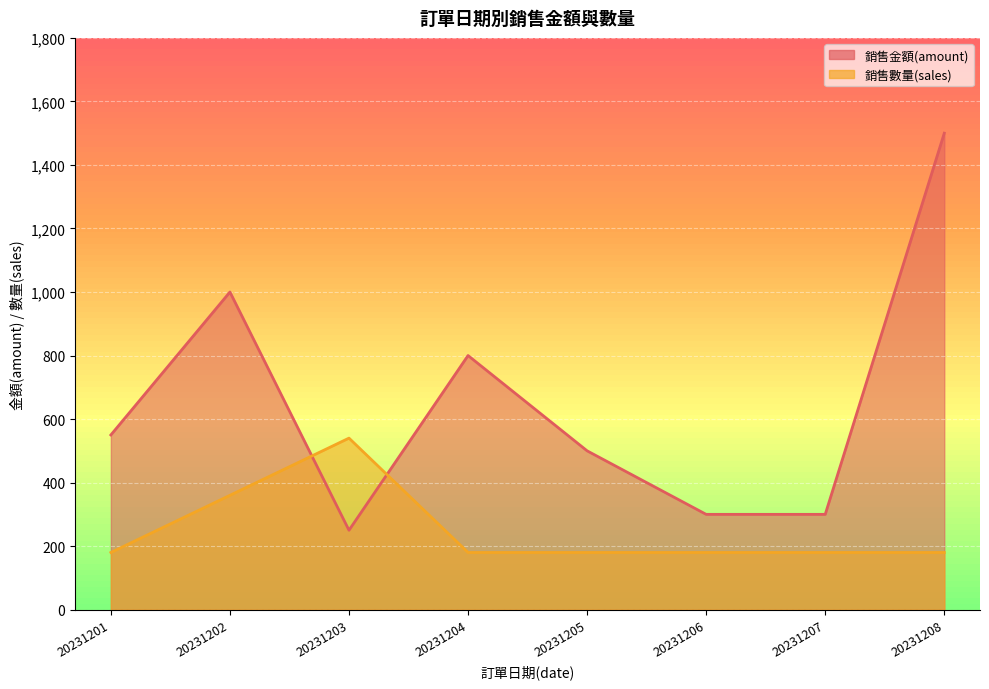

Count the 銷售數量(sales) values in the range 180 to 360.

7